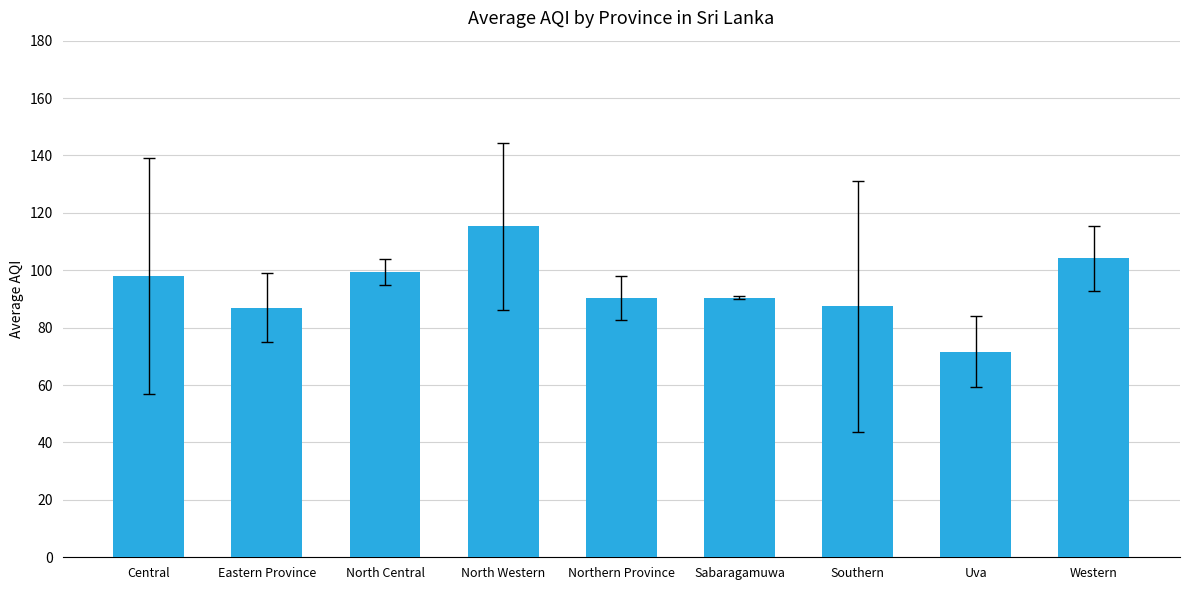

What position from the left is Southern?

7